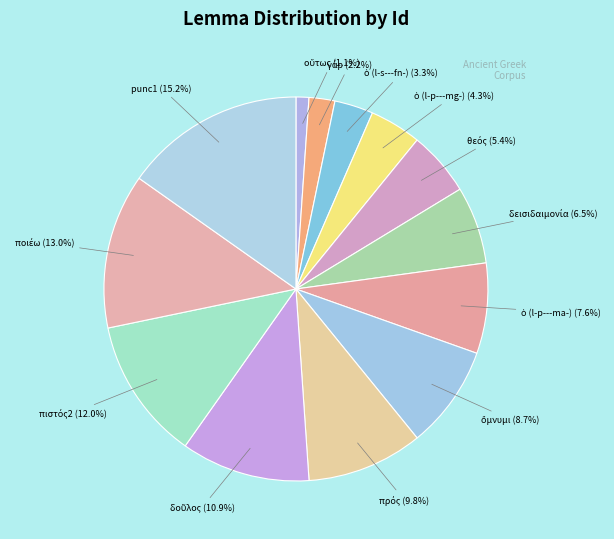

Which slice is the largest?

punc1